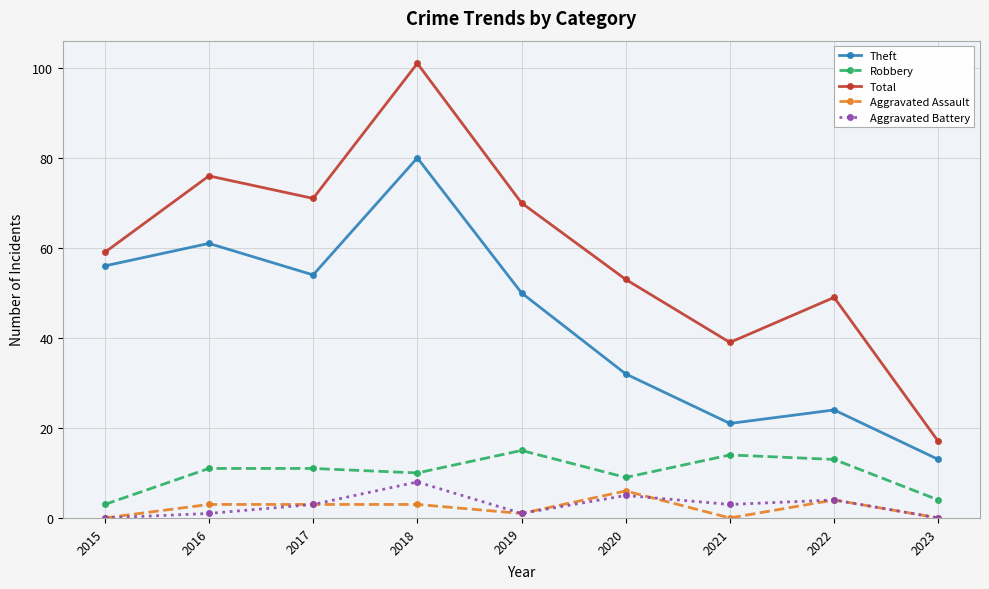

What is the maximum value shown in the chart?

101